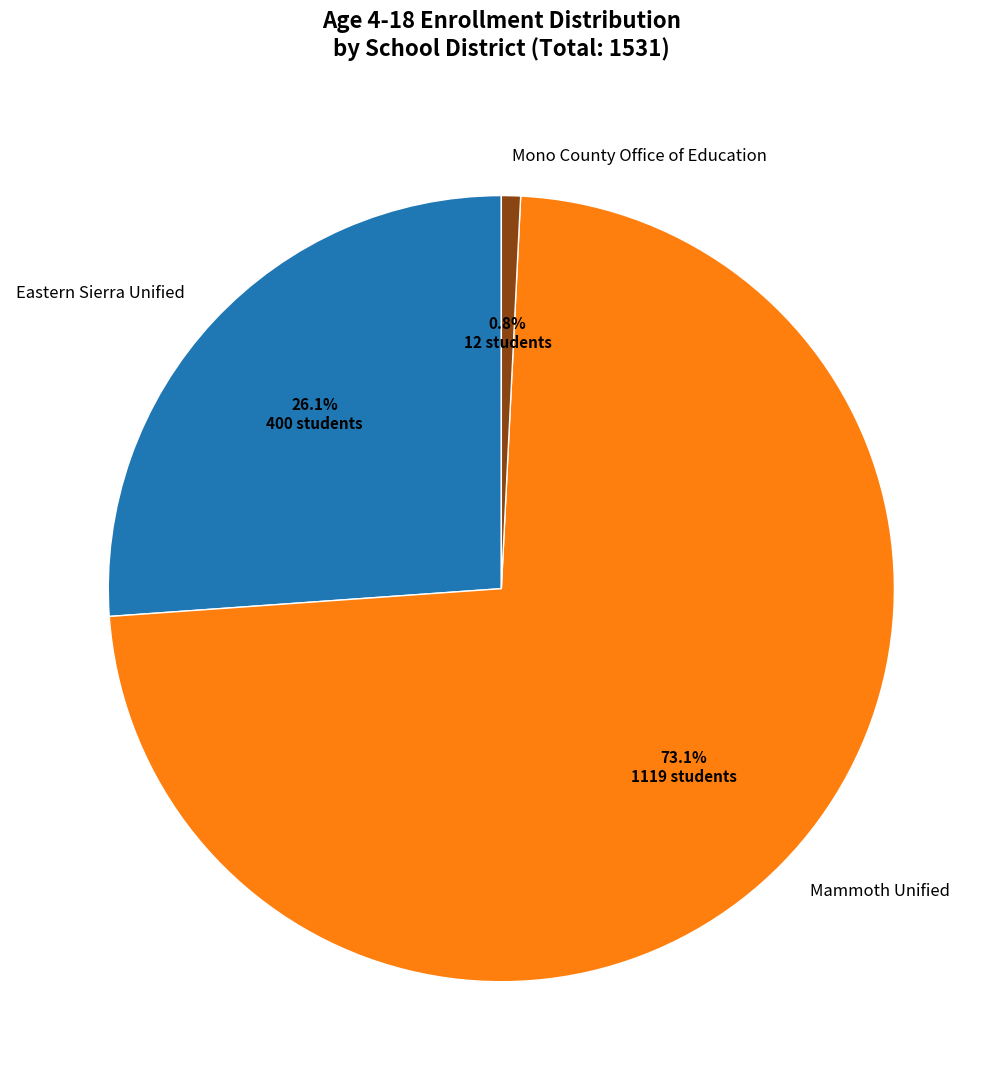

Between Mammoth Unified and Eastern Sierra Unified, which is larger?

Mammoth Unified